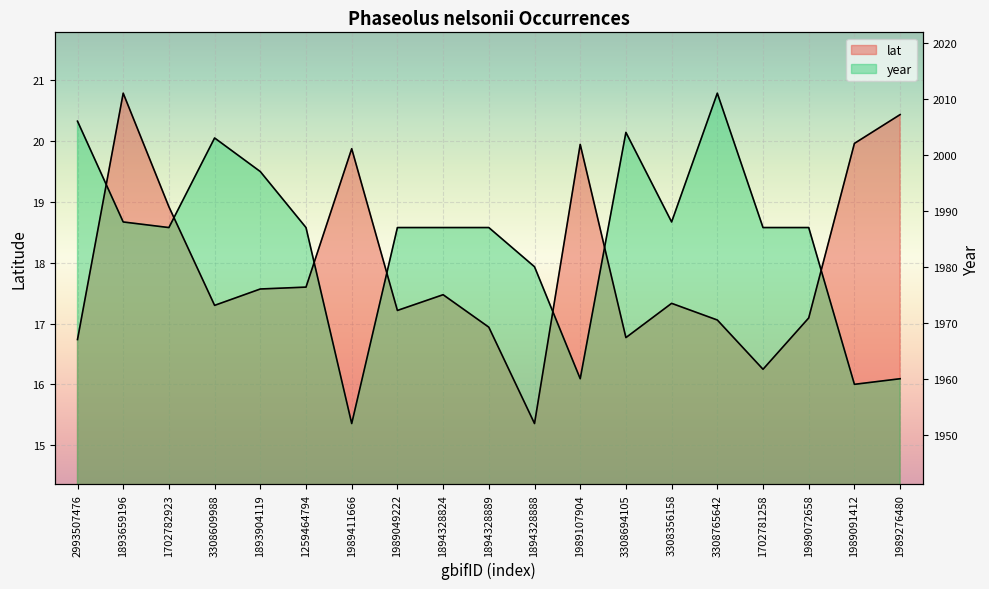

Which series has the largest total across all categories?

year